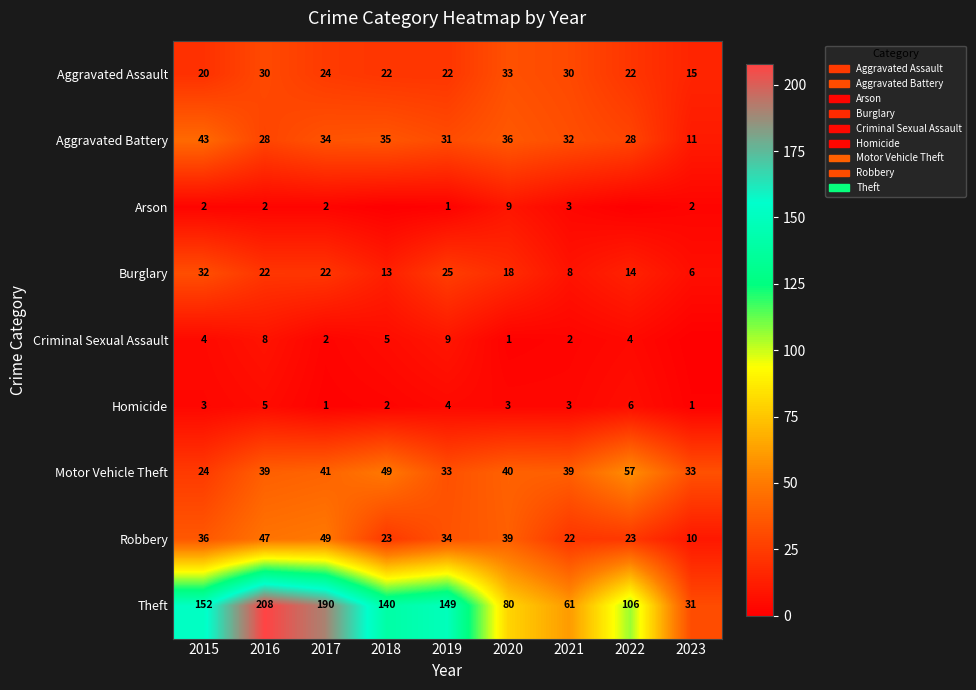

What value does the Aggravated Battery series have at 2023, to the nearest 10?

10